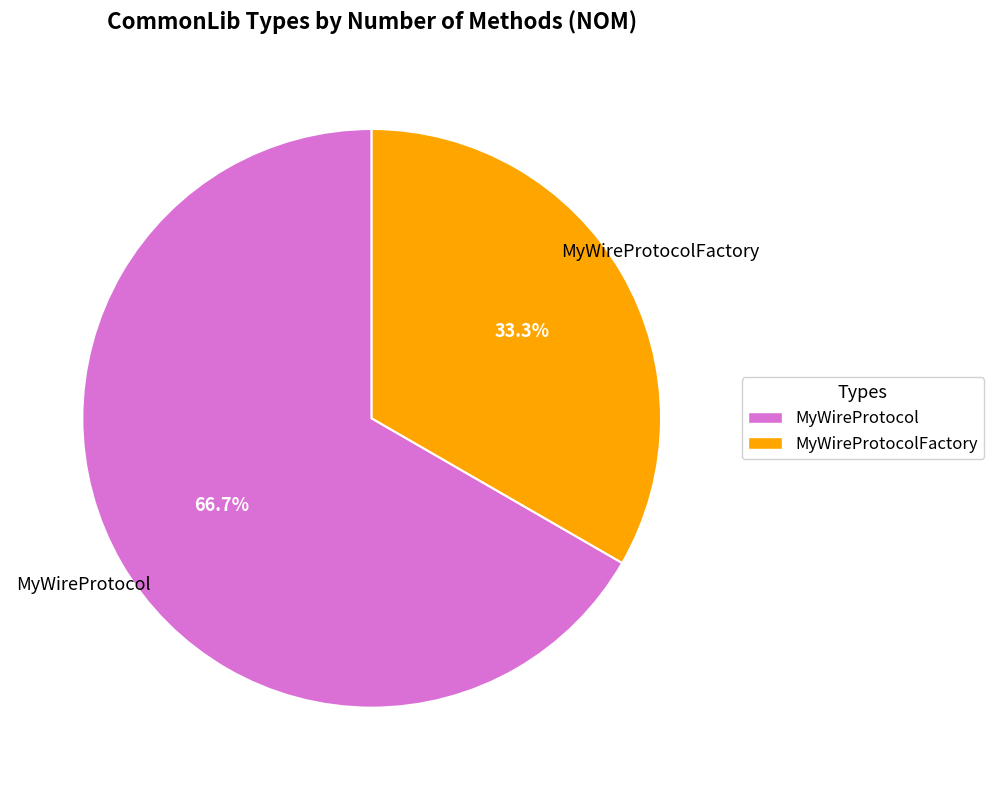

Count the number of slices in the pie.

2